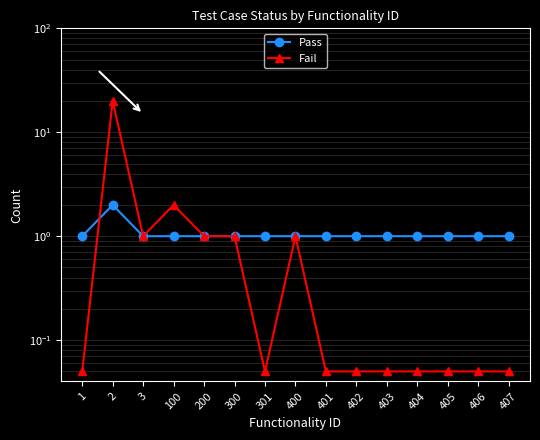

Which category has the lowest value across all series?

1